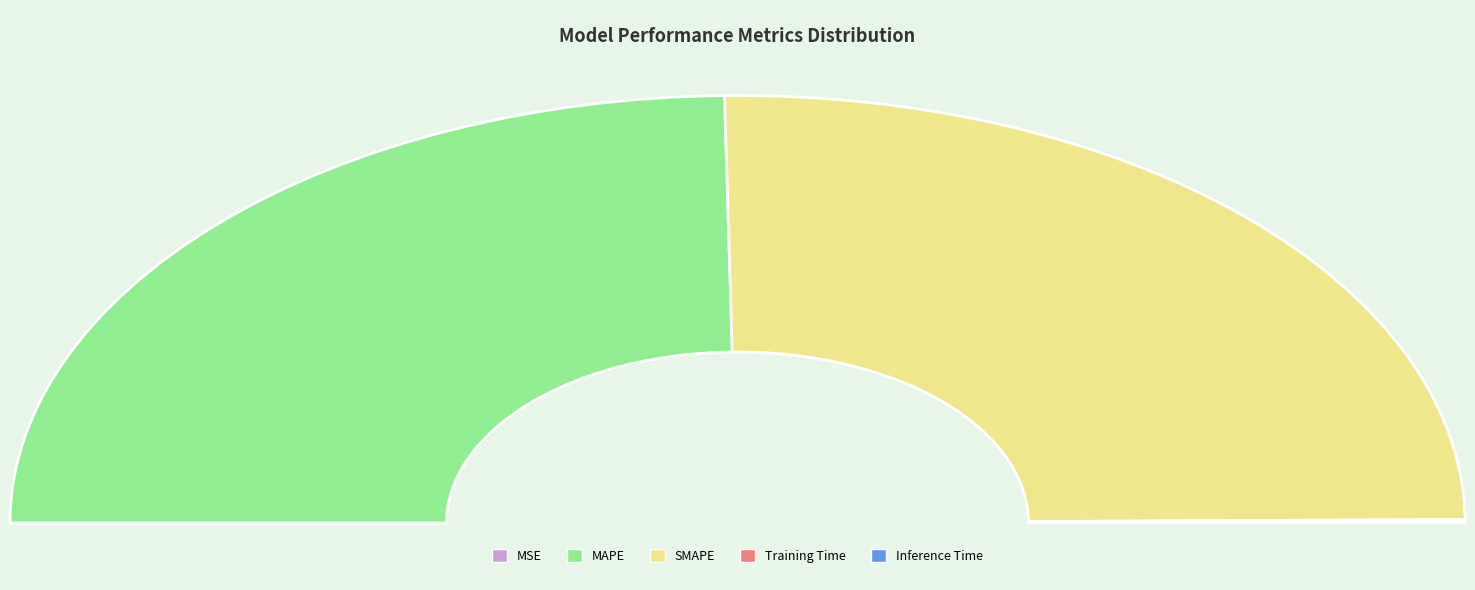

Rank the categories by value from highest to lowest.

SMAPE, MAPE, Inference Time, Training Time, MSE